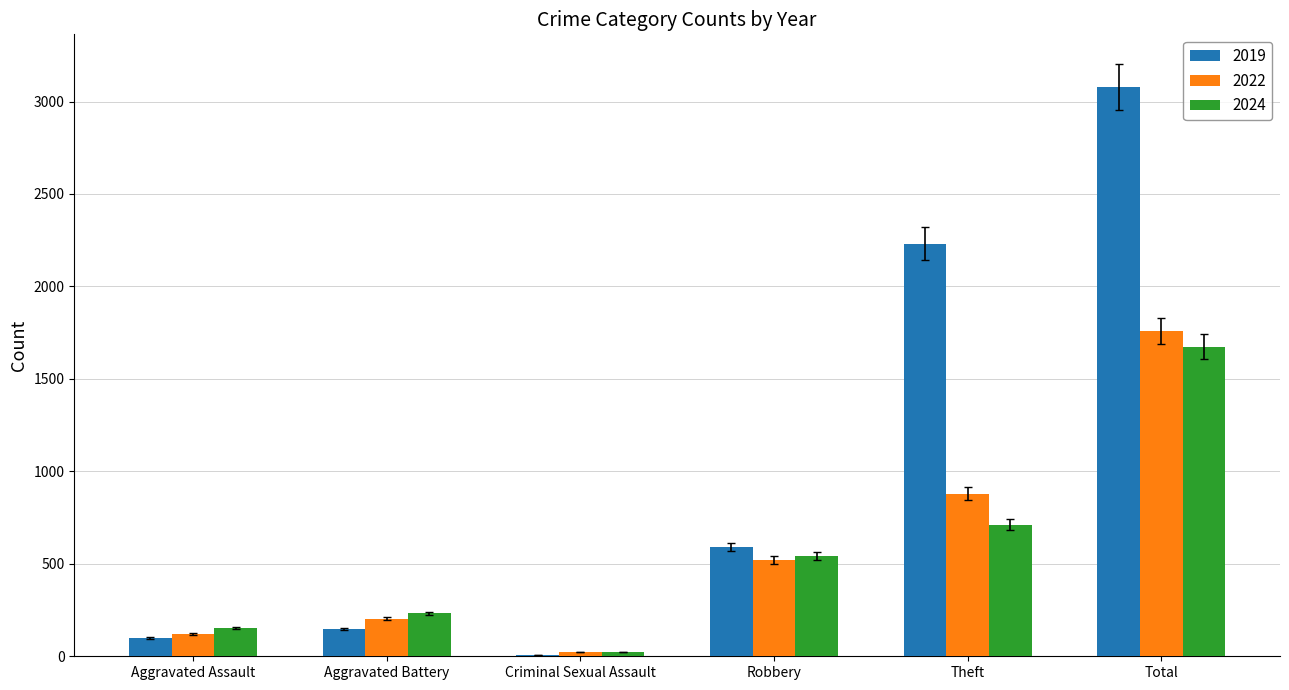

Read the 2022 value at Theft.

880